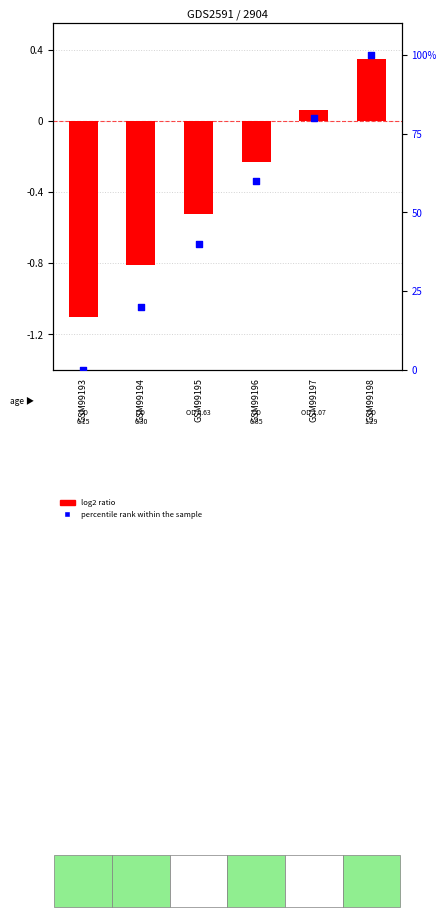

At how many categories does at least one series exceed 73?

2